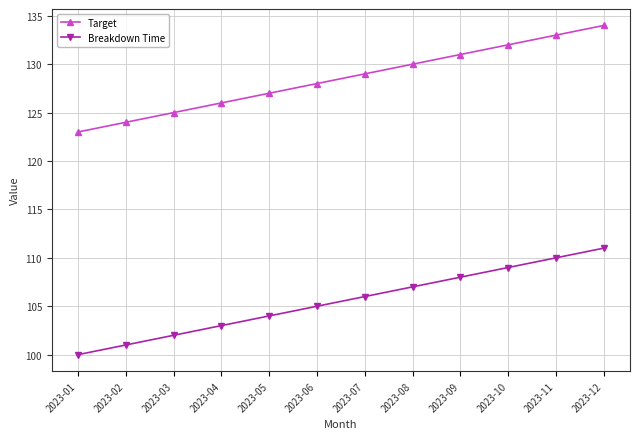

Is it true that Breakdown Time equals 100 at 2023-01?

True